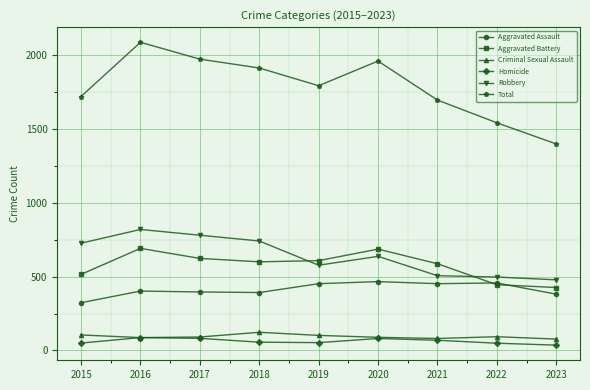

What is the average value of the Criminal Sexual Assault series?

94